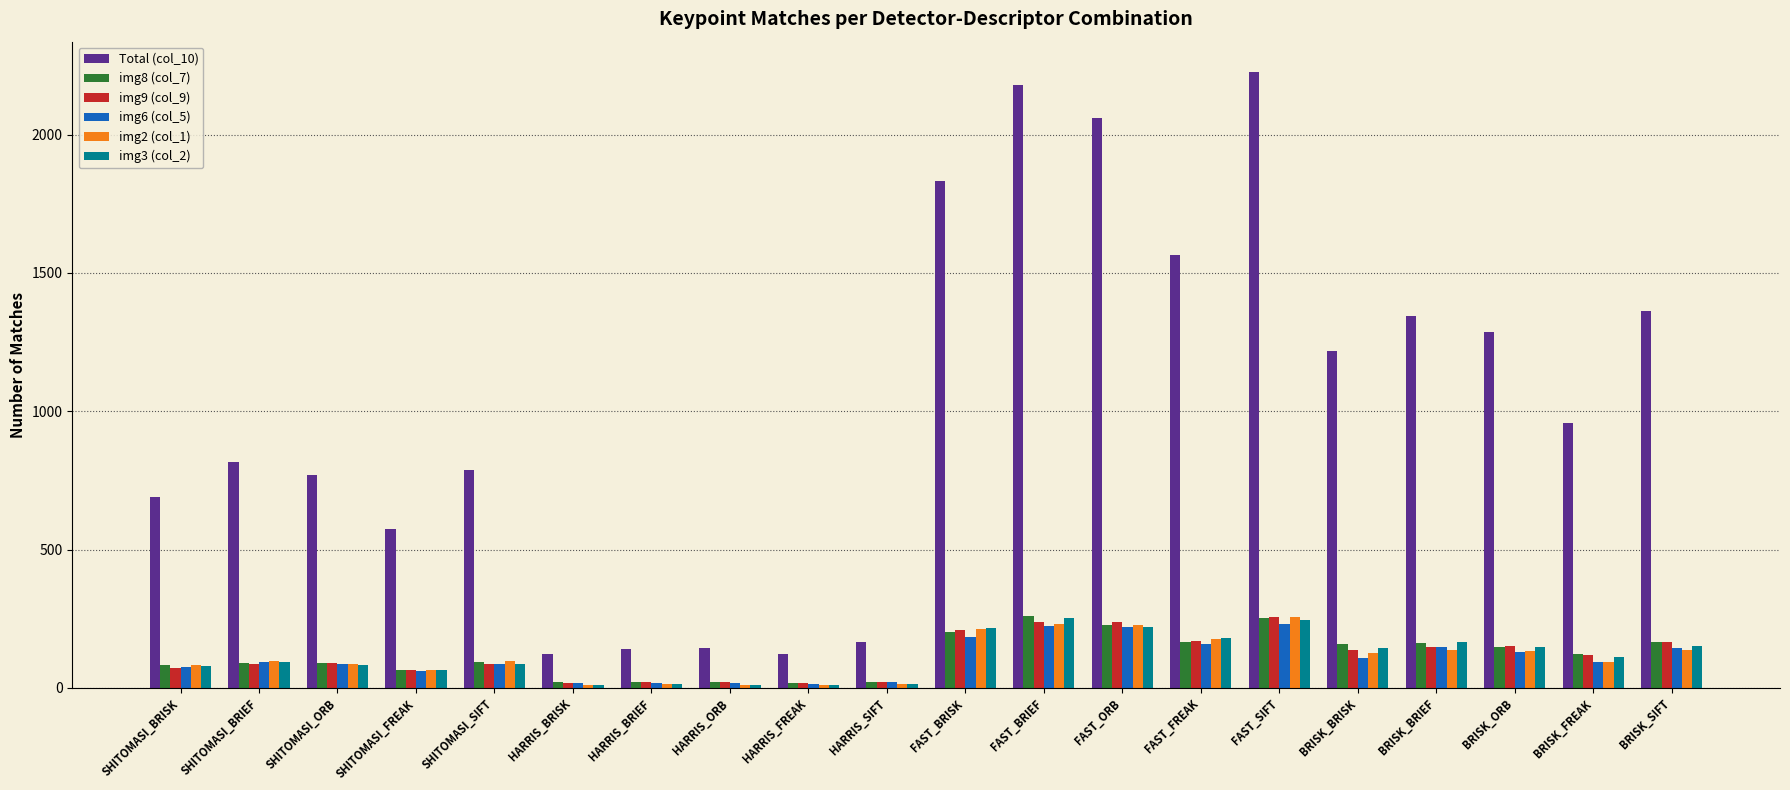

Is the value of img9 (col_9) at BRISK_ORB greater than the value of img3 (col_2) at SHITOMASI_BRISK?

Yes